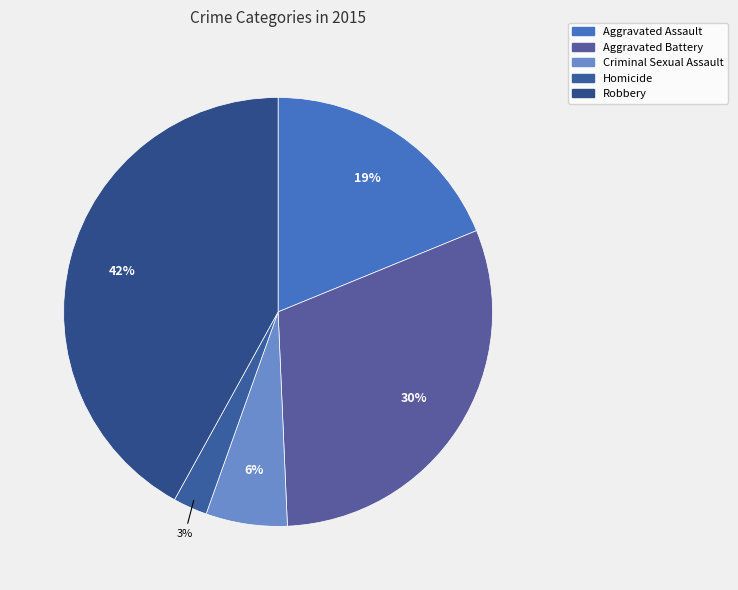

Is it true that Criminal Sexual Assault is 6% of the pie?

True